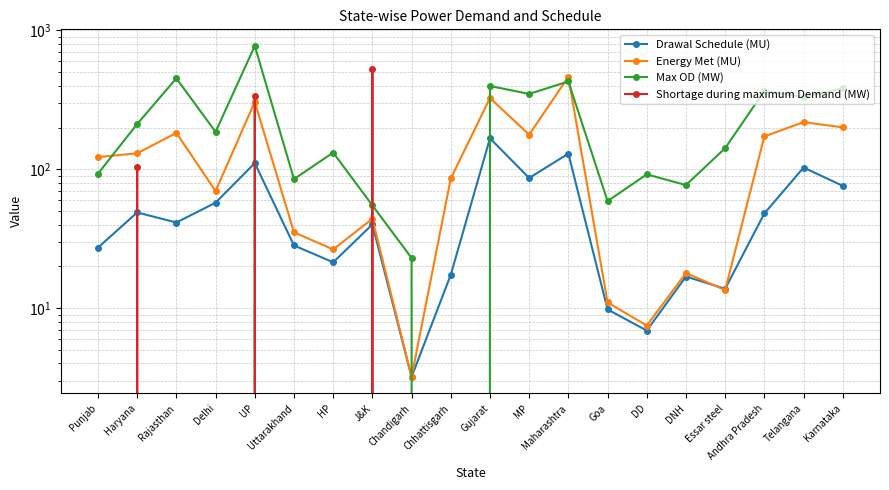

What are all the series names shown in the legend?

Drawal Schedule (MU), Energy Met (MU), Max OD (MW), Shortage during maximum Demand (MW)